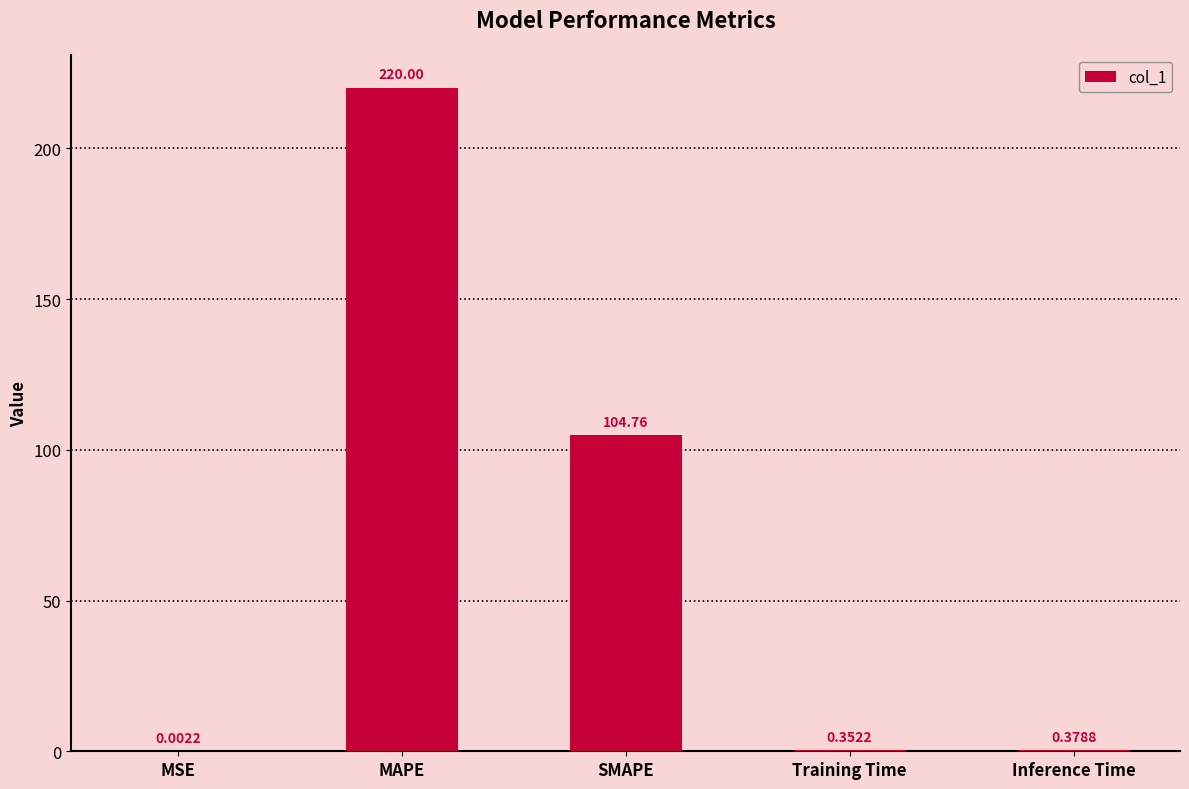

Are the bars grouped side by side (vs. stacked)?

No